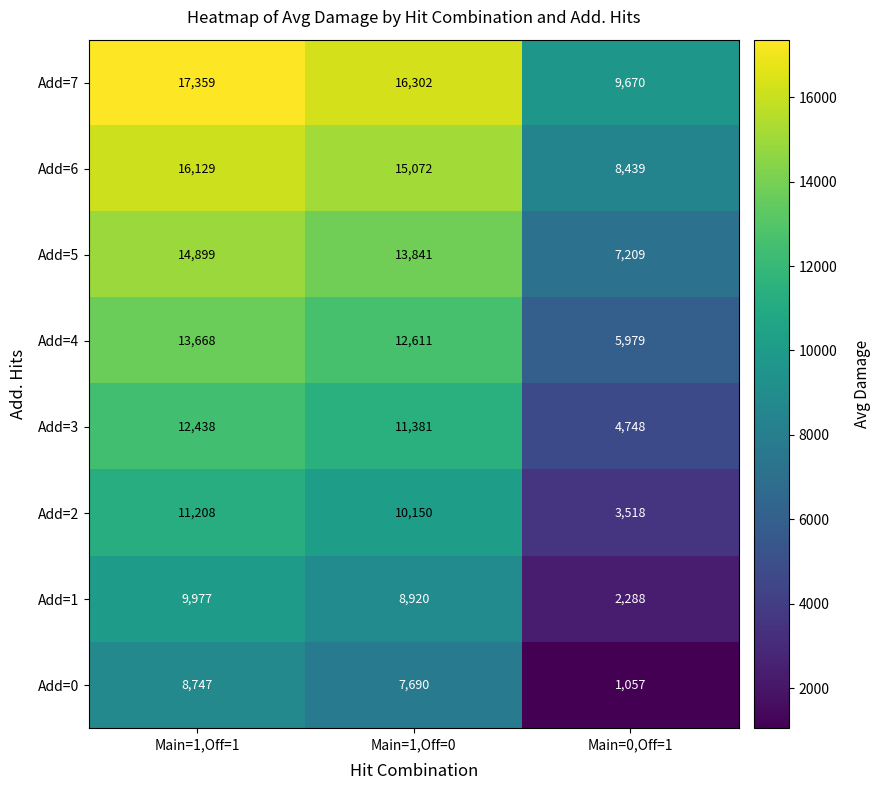

Rank the series at Main=1,Off=1 from lowest to highest value.

Add=0, Add=1, Add=2, Add=3, Add=4, Add=5, Add=6, Add=7